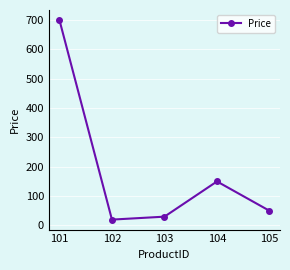

What is the ratio of the value at 105 to the value at 104?

0.3